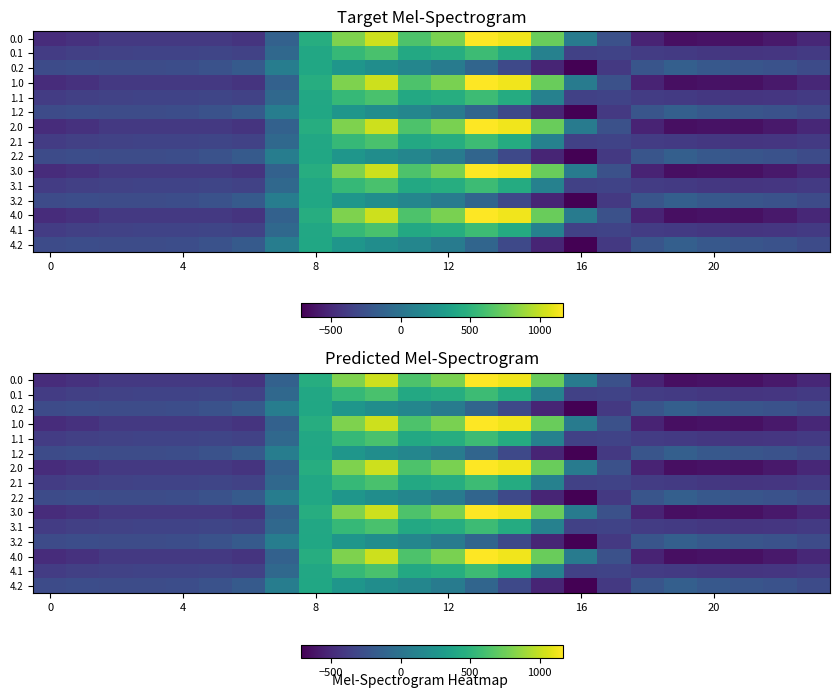

What is the maximum value shown in the chart?

1167.2